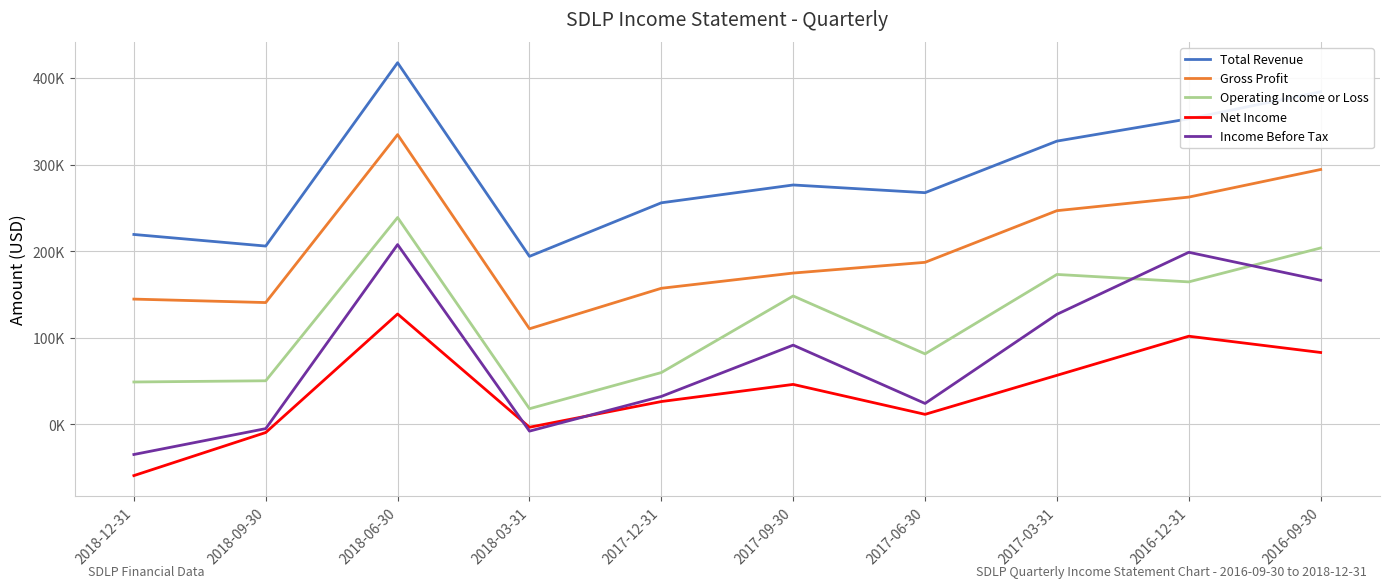

What is the label of the 10th point from the right?

2018-12-31